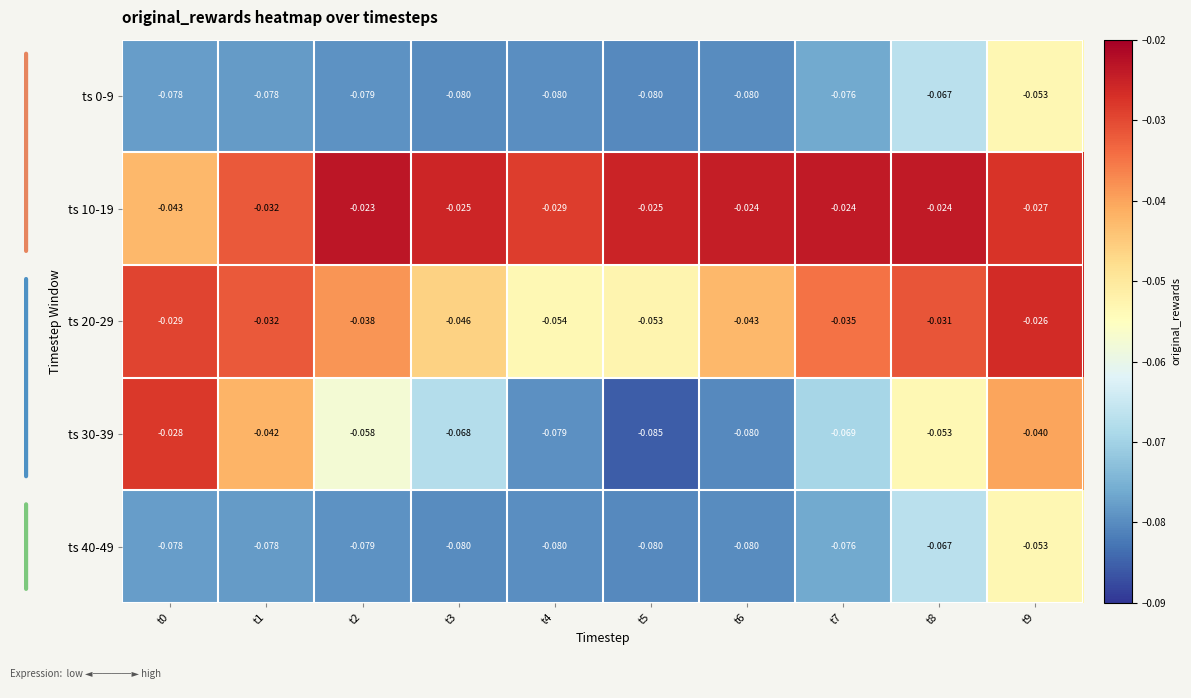

Is the value of ts 10-19 at t3 greater than the value of ts 0-9 at t1?

Yes